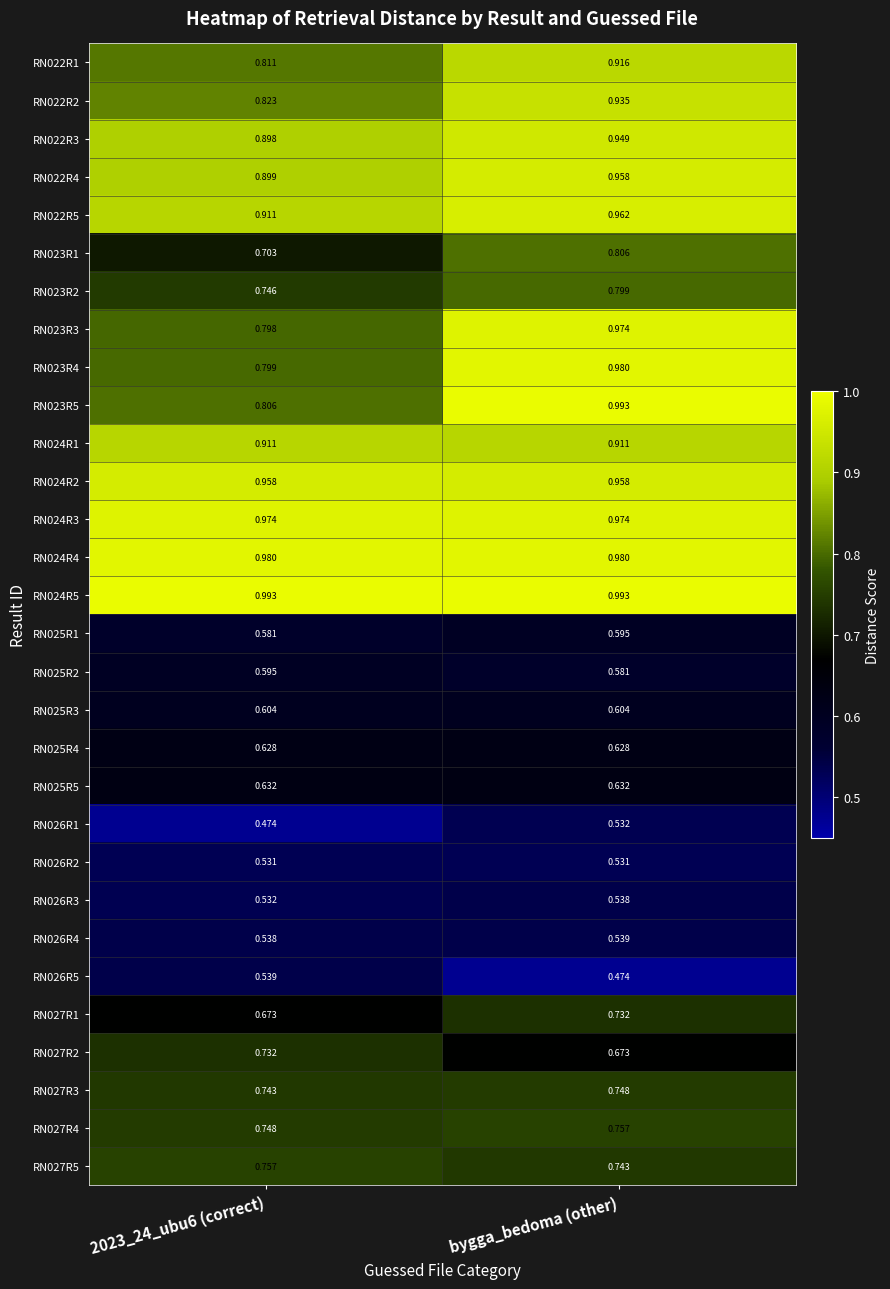

At which category is the sum across all series the highest?

bygga_bedoma (other)